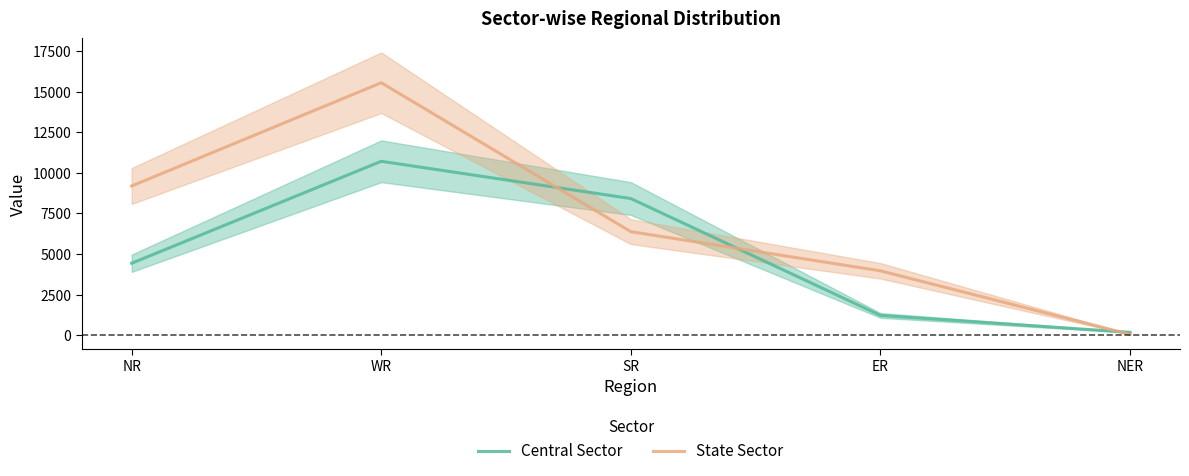

Is it true that State Sector equals 9822 at WR?

False